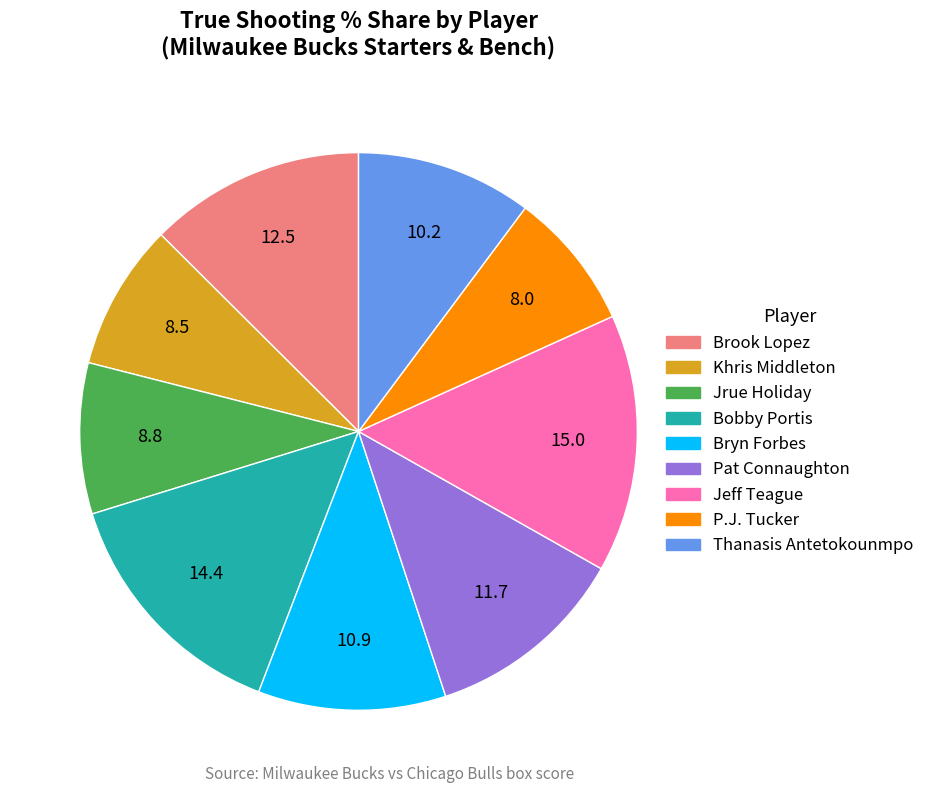

Which has a higher value, Thanasis Antetokounmpo or Brook Lopez?

Brook Lopez